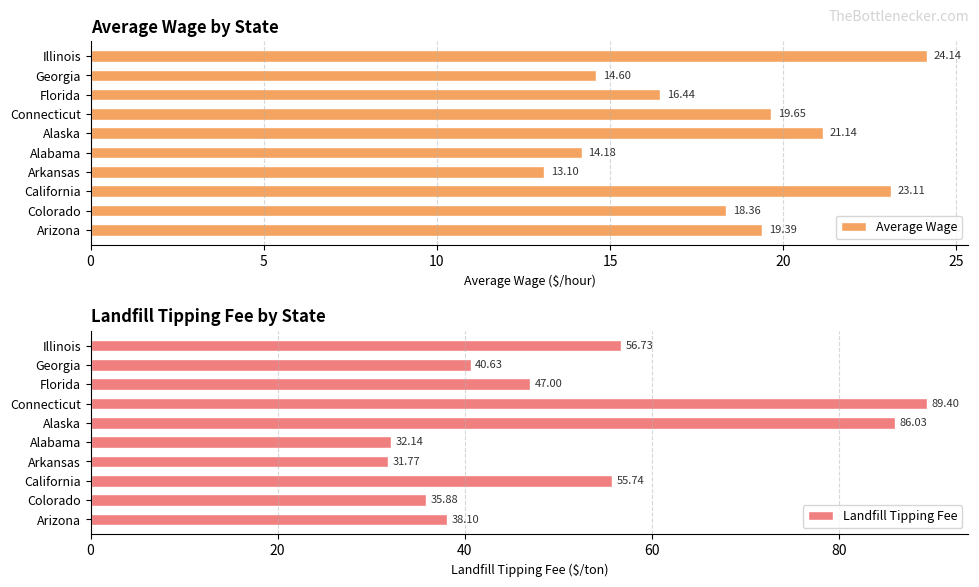

What is the lowest value of the Average Wage series?

13.1